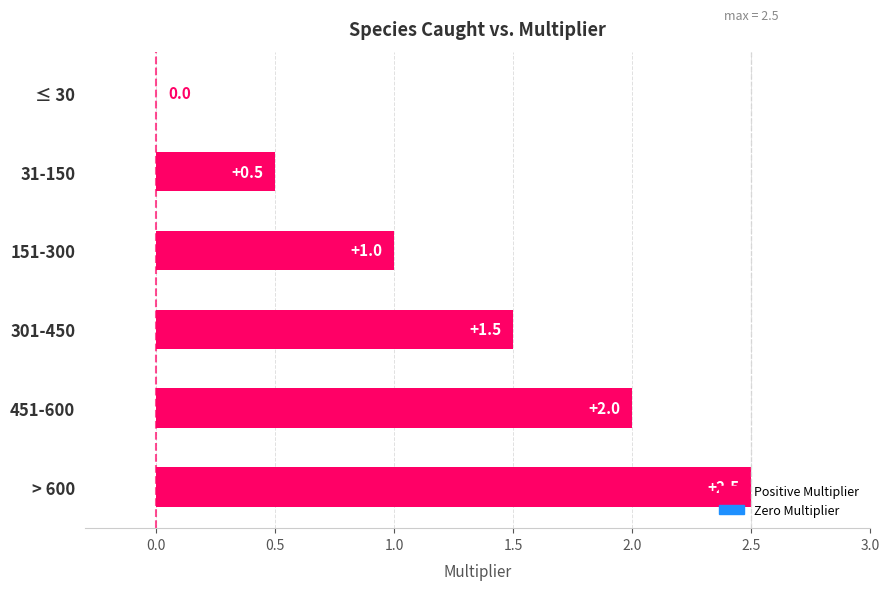

What is the sum of the values at 151-300 and > 600?

3.5